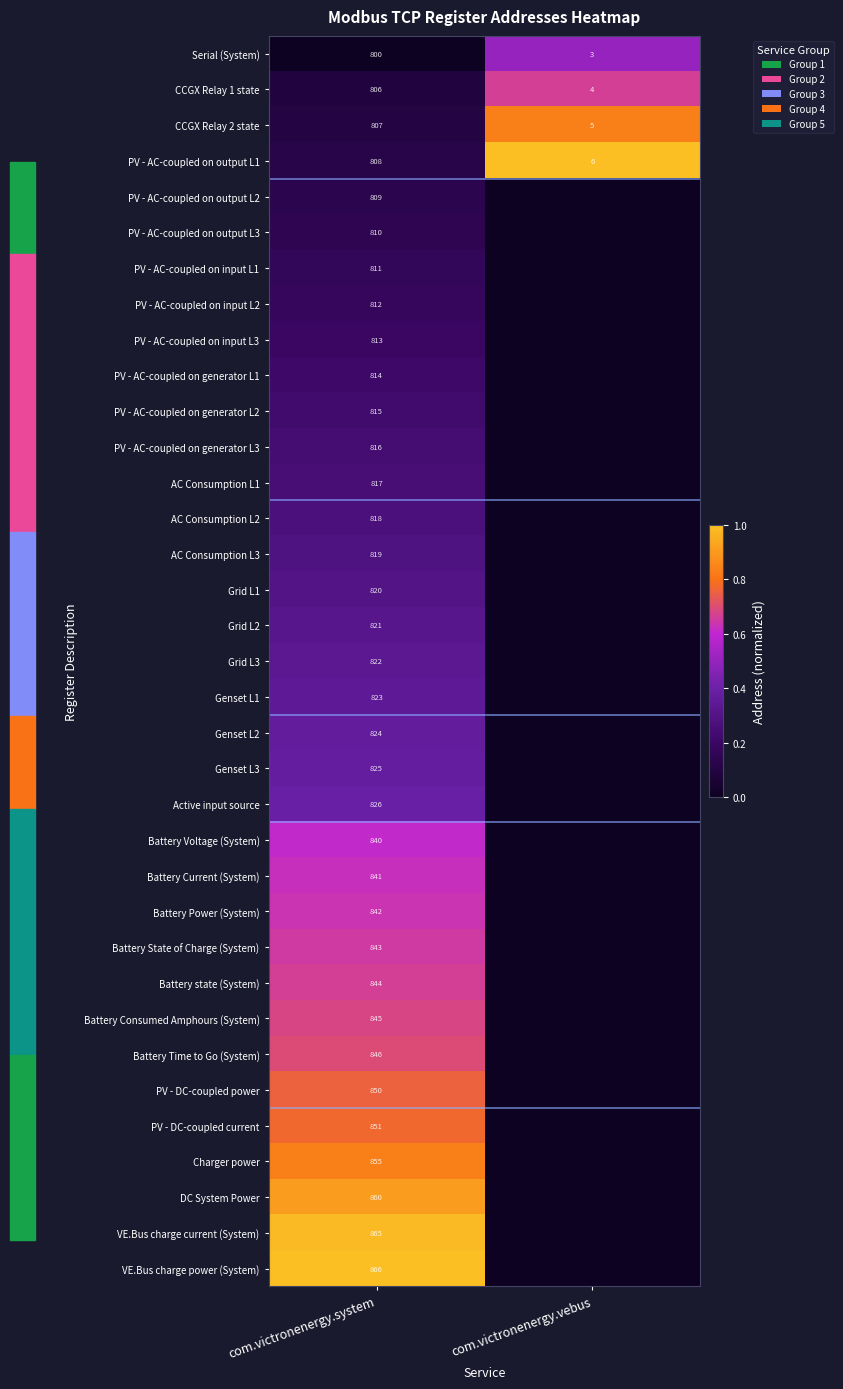

The CCGX Relay 2 state series shows 3 at com.victronenergy.vebus. True or false?

False